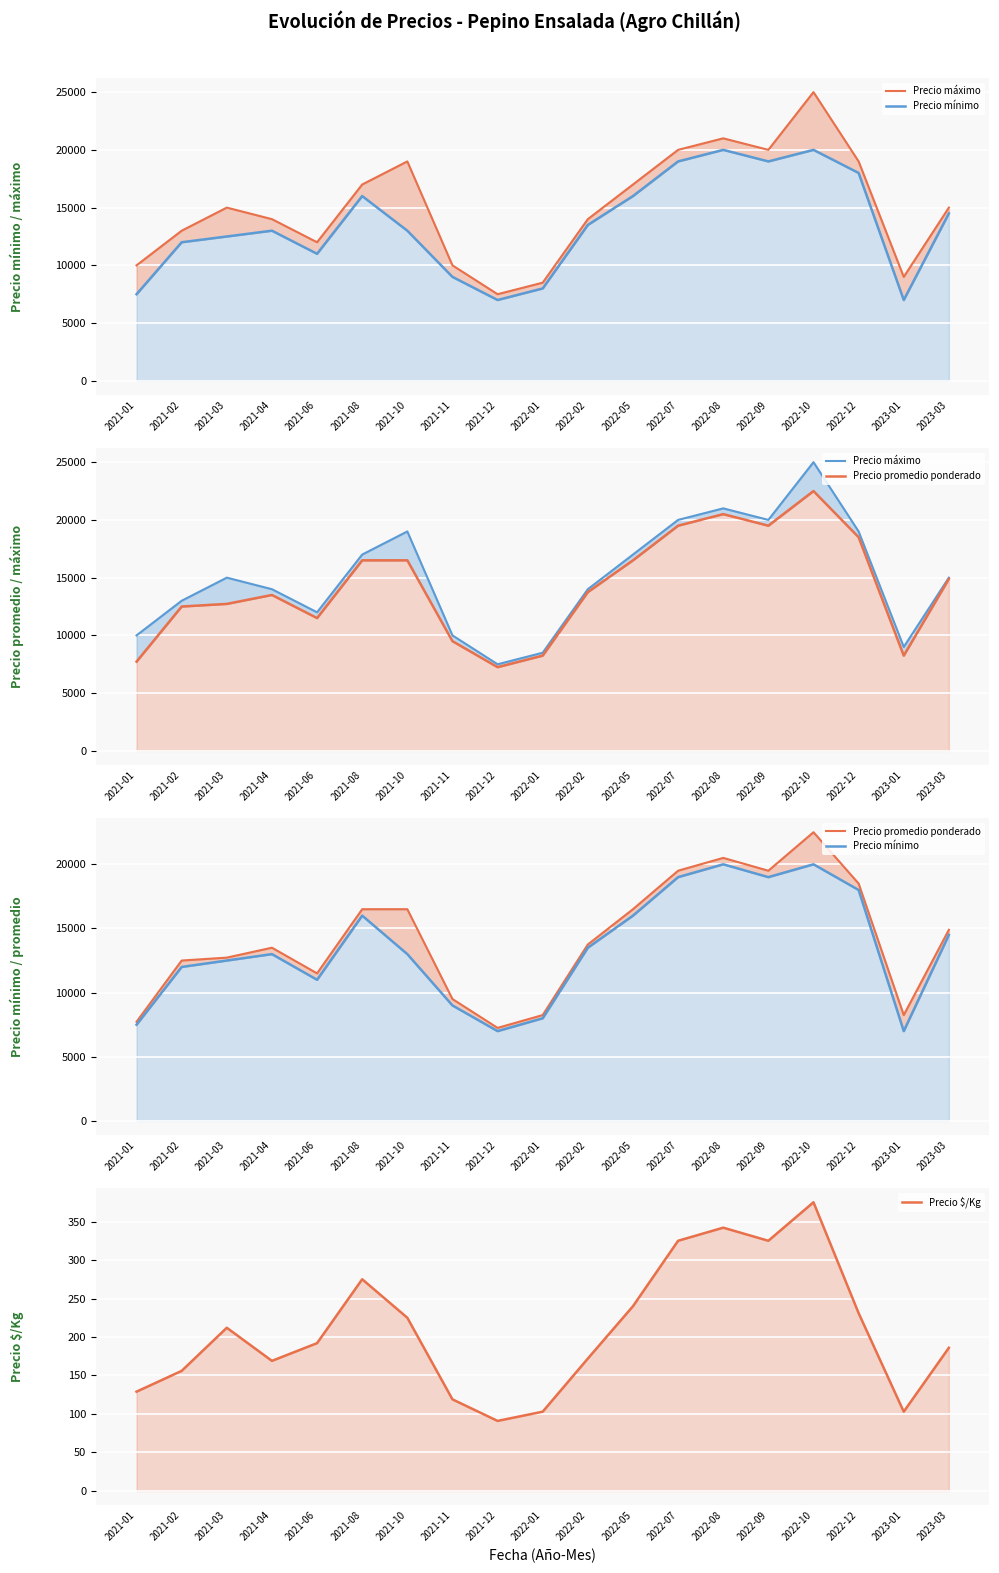

At which label does Precio promedio ponderado first exceed 13750?

2021-08